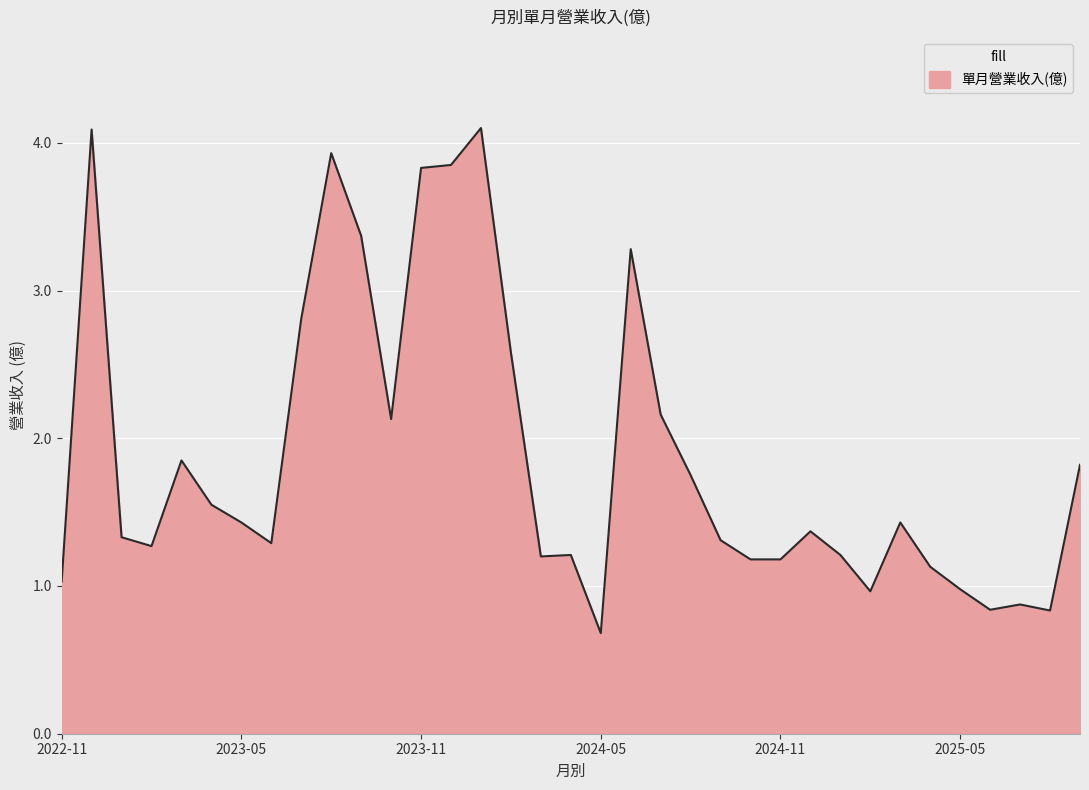

What is the minimum value shown in the chart?

0.7